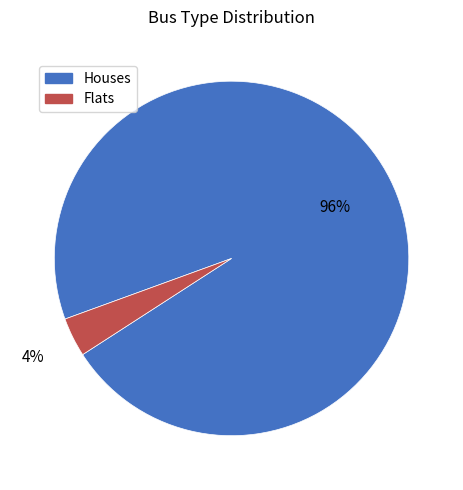

How many slices are in this pie chart?

2